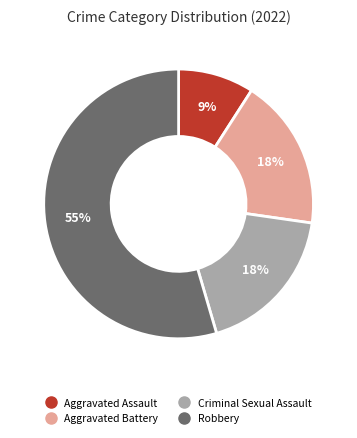

How many slices are in this pie chart?

4